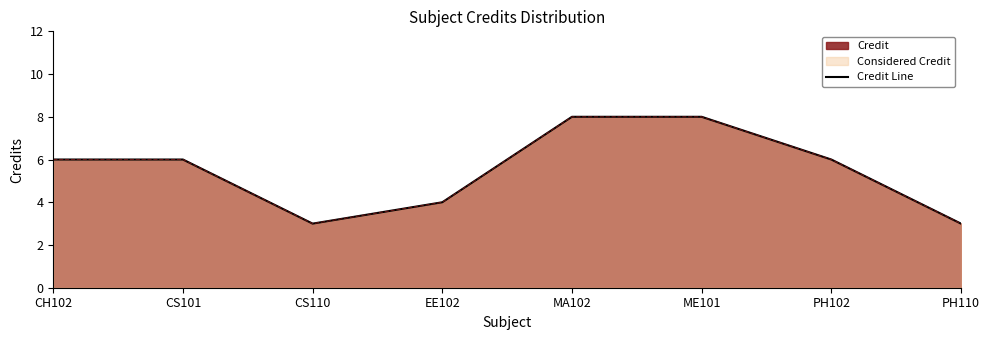

Between CS101 and PH102, which is larger?

CS101